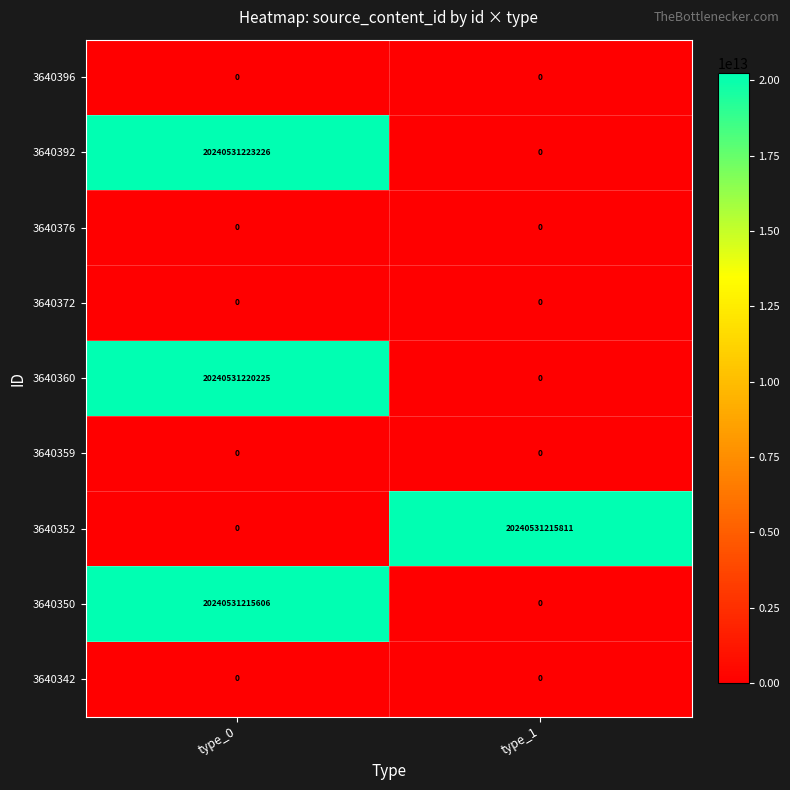

At which category does the chart reach its peak across all series?

type_0